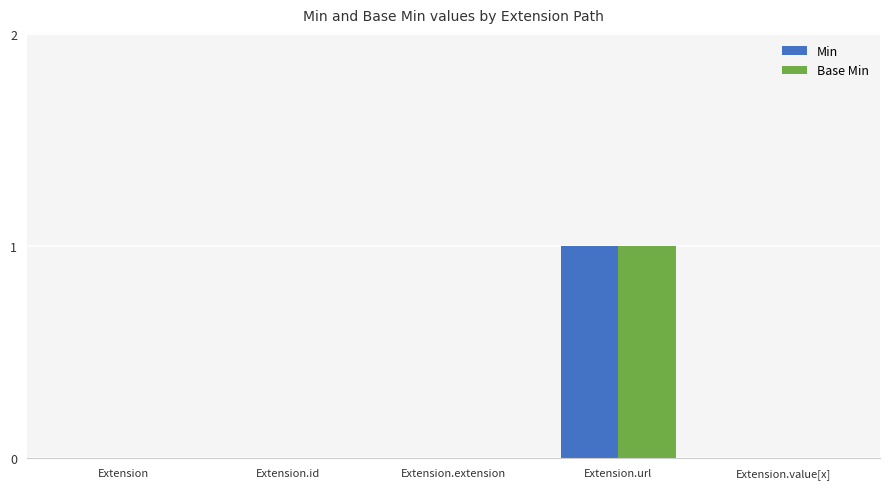

How many distinct data groups are displayed?

2